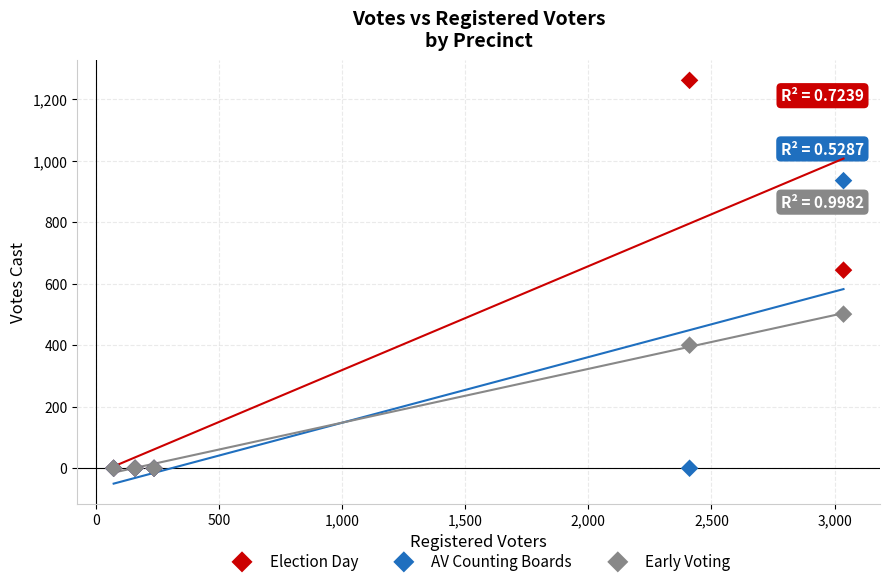

Which series reaches the maximum Y coordinate?

Election Day